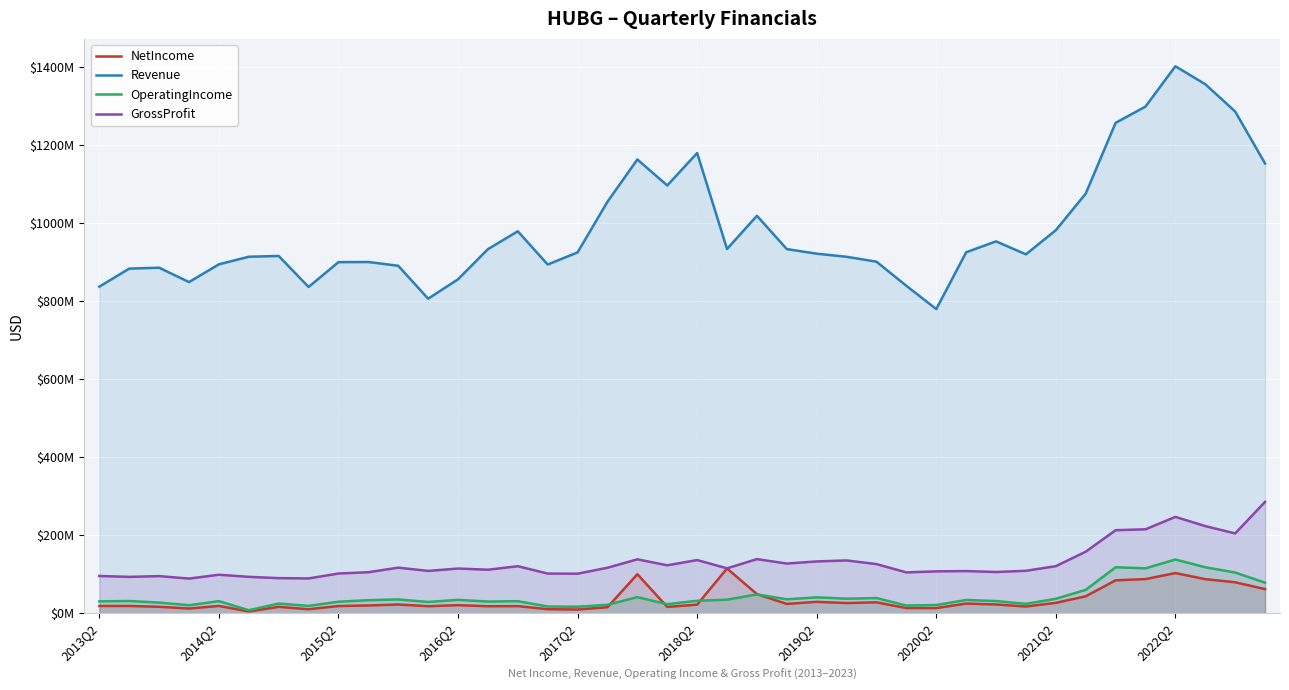

Which series changed the most between 2016Q2 and 34?

Revenue